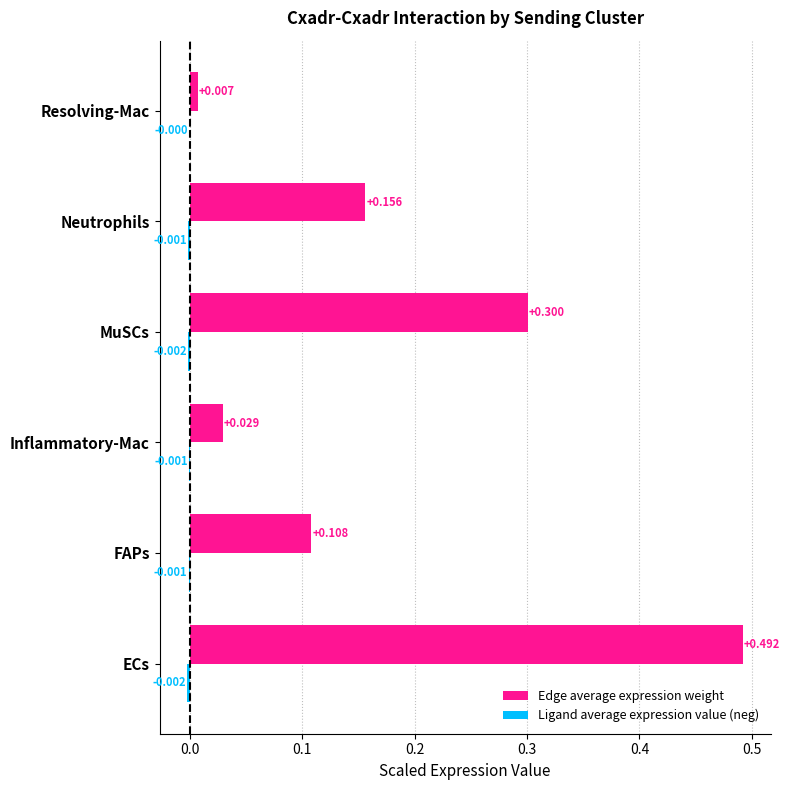

Which series changed the most between Inflammatory-Mac and Neutrophils?

Edge average expression weight